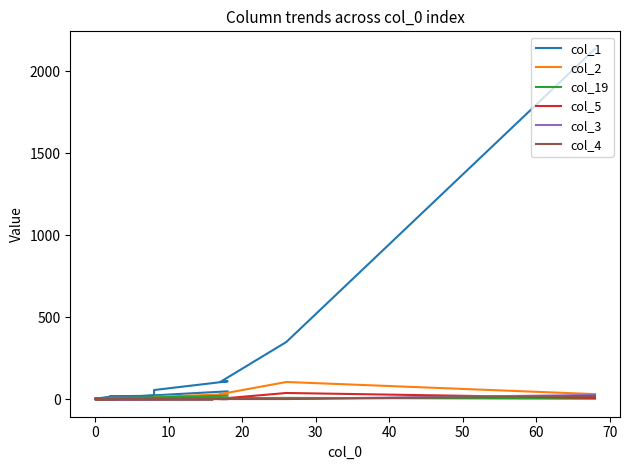

How many lines are shown in the chart?

6